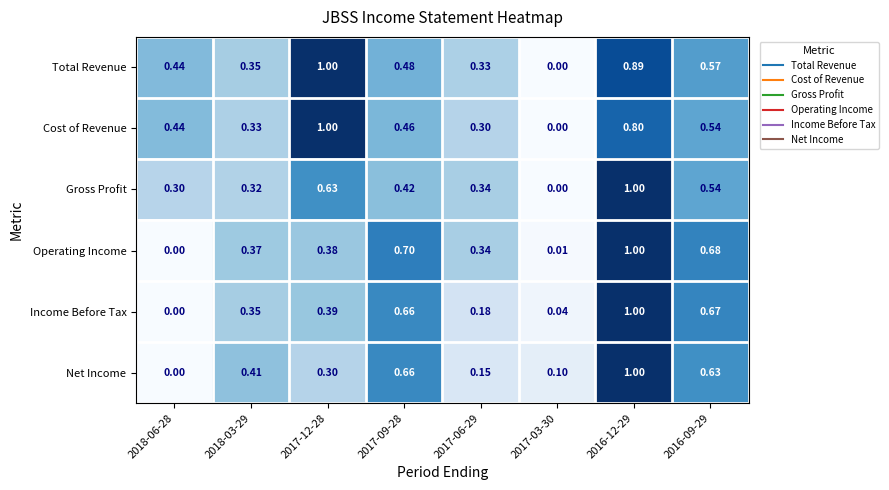

Which series has the largest total across all categories?

Total Revenue